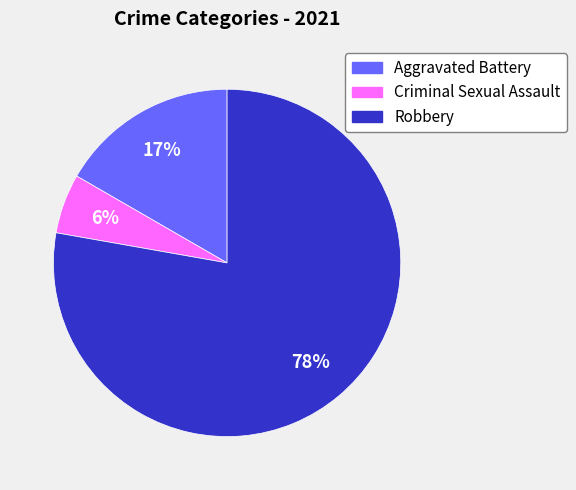

To the nearest percent, what is the average slice percentage?

33%